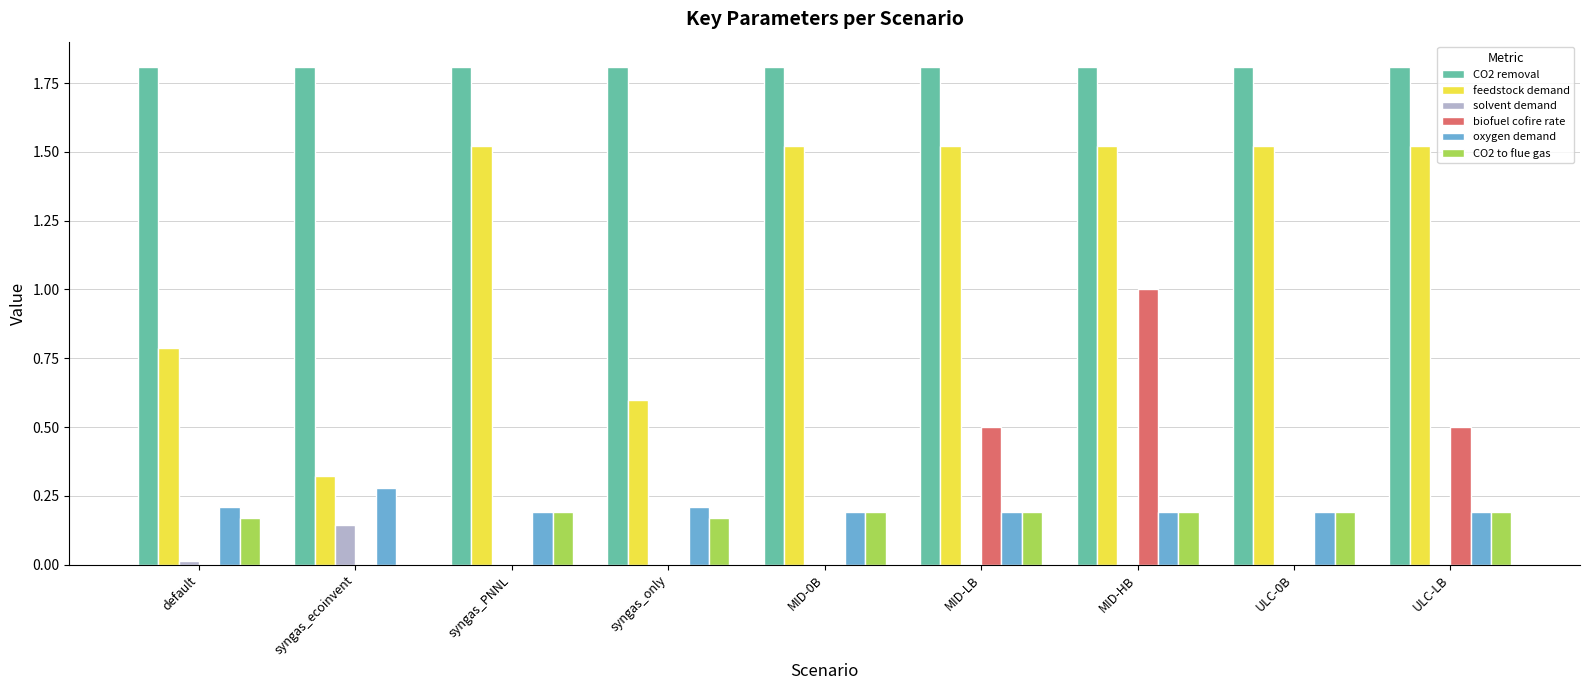

At which category is the sum across all series the highest?

MID-HB